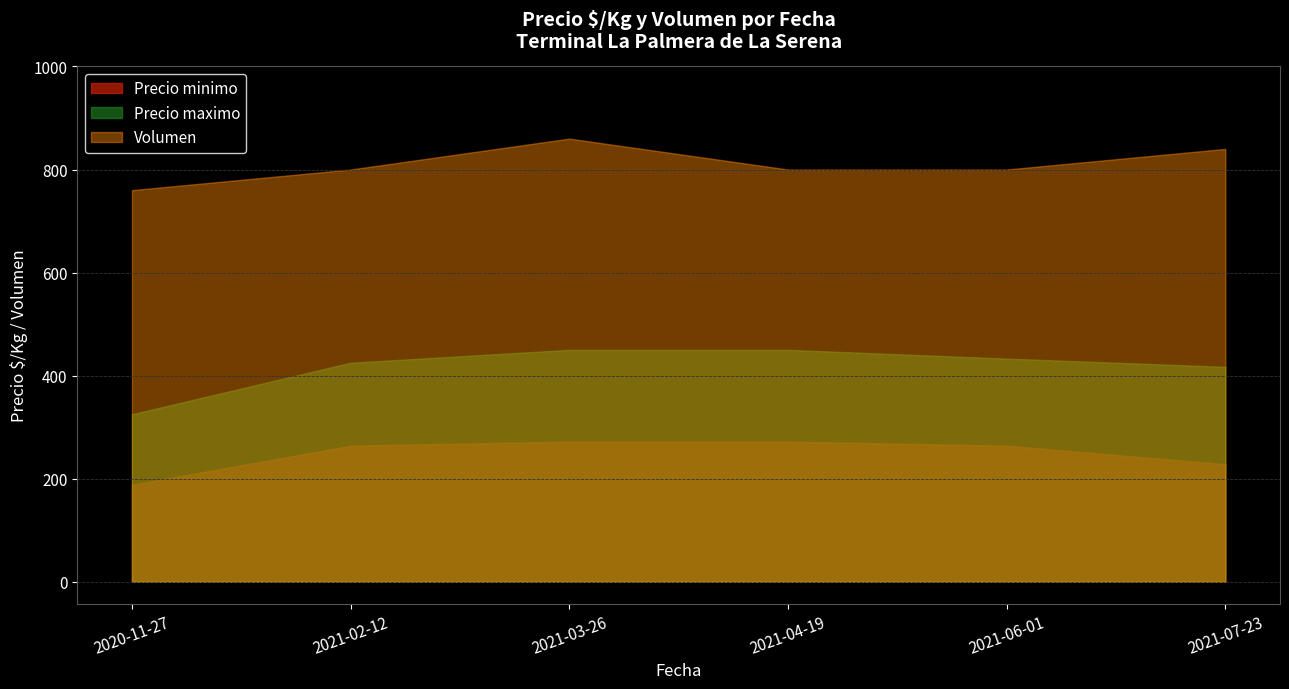

True or false: Precio maximo and Precio promedio ponderado intersect in this chart.

False